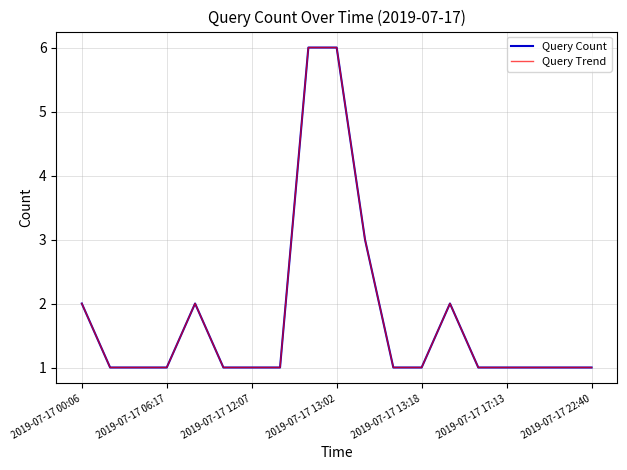

At which label does Query Count reach its minimum?

2019-07-17 06:17